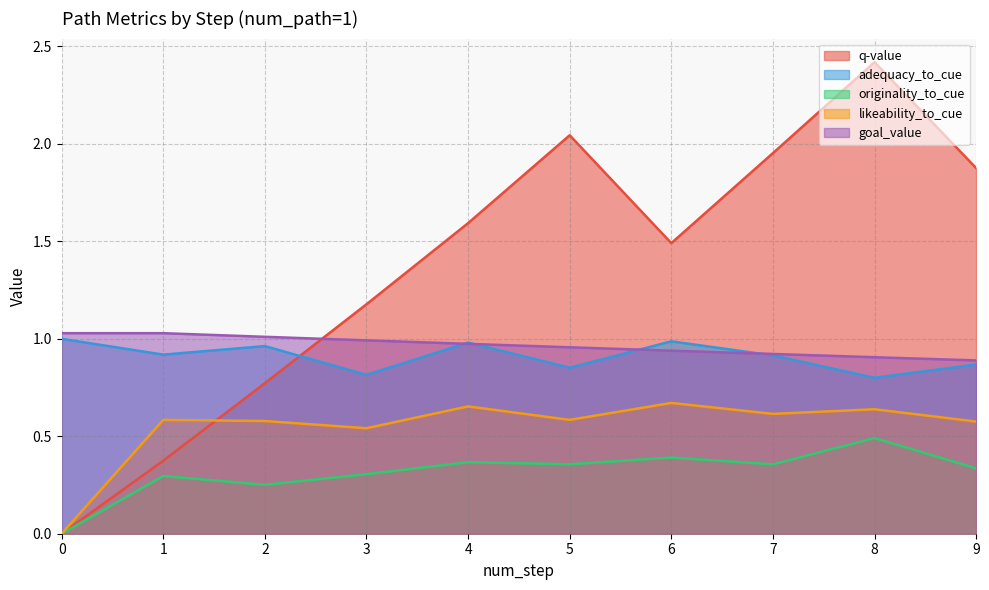

Reading right to left, extract all data points from this chart.

q-value: 9=1.9	8=2.4	7=2.0	6=1.5	5=2.0	4=1.6	3=1.2	2=0.8	1=0.4	0=0.0
adequacy_to_cue: 9=0.9	8=0.8	7=0.9	6=1.0	5=0.9	4=1.0	3=0.8	2=1.0	1=0.9	0=1.0
originality_to_cue: 9=0.3	8=0.5	7=0.4	6=0.4	5=0.4	4=0.4	3=0.3	2=0.3	1=0.3	0=0.0
likeability_to_cue: 9=0.6	8=0.6	7=0.6	6=0.7	5=0.6	4=0.7	3=0.5	2=0.6	1=0.6	0=0.0
goal_value: 9=0.9	8=0.9	7=0.9	6=0.9	5=1.0	4=1.0	3=1.0	2=1.0	1=1.0	0=1.0